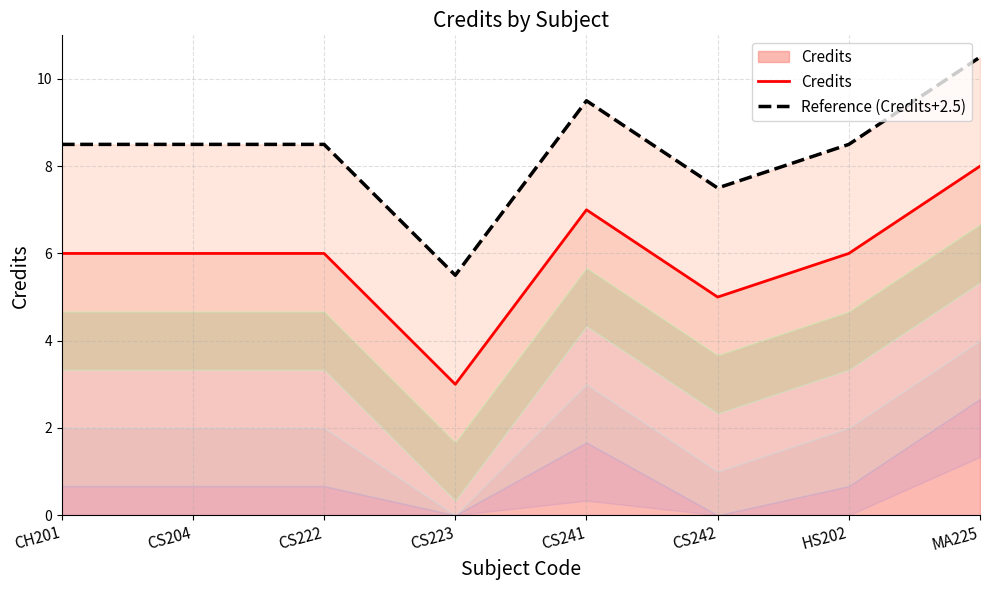

What is the lowest value of the Reference (Credits+2.5) series?

5.5